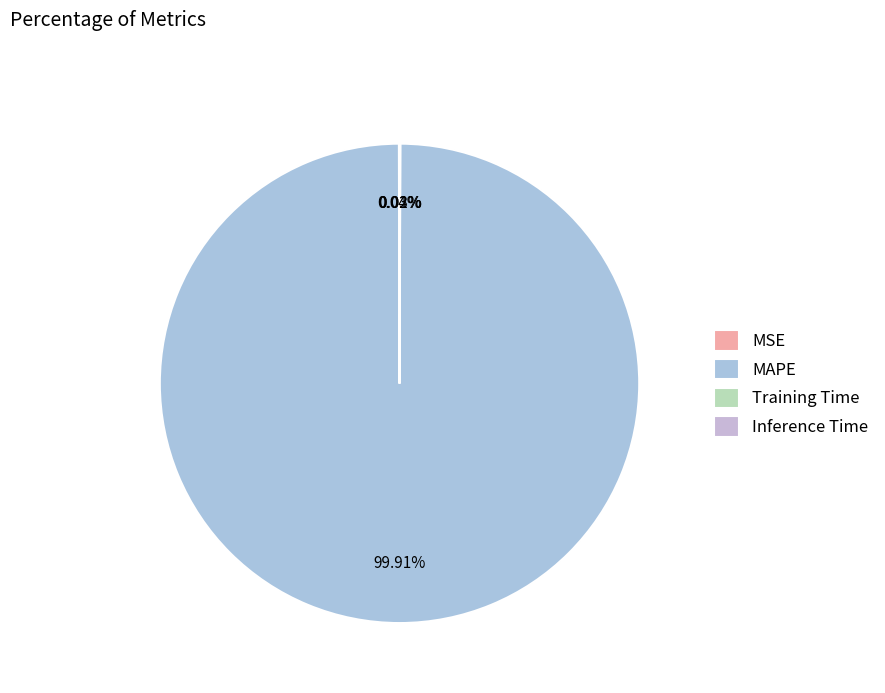

Which category accounts for the majority?

MAPE